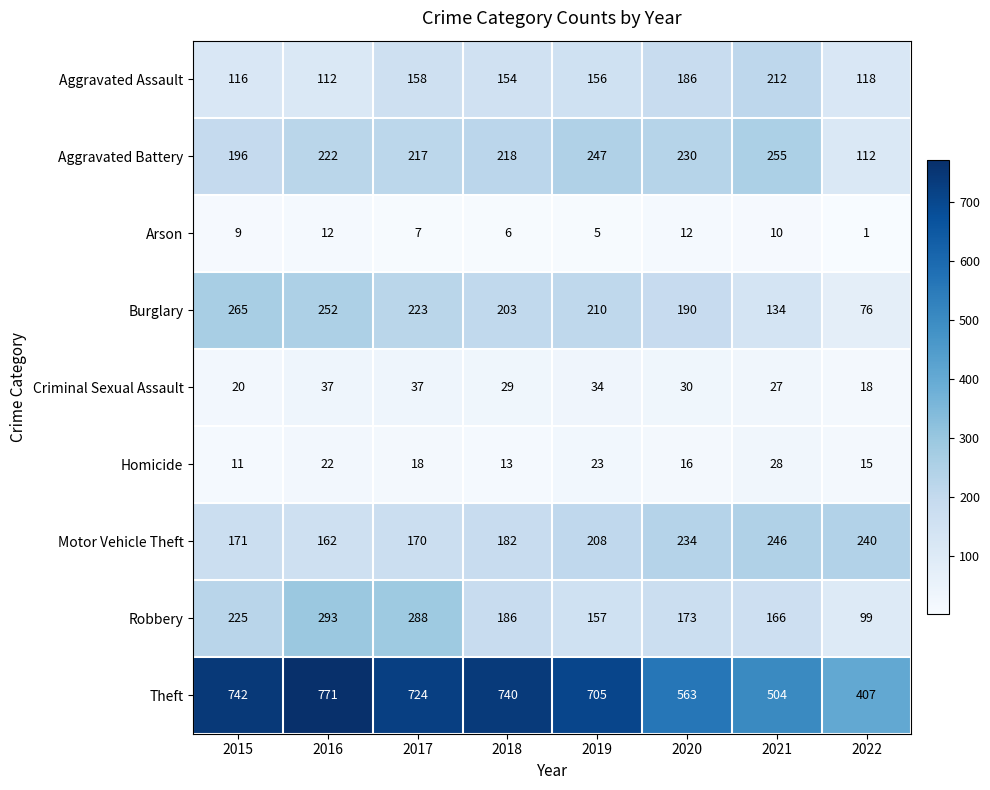

Which series has the widest spread of values?

Theft